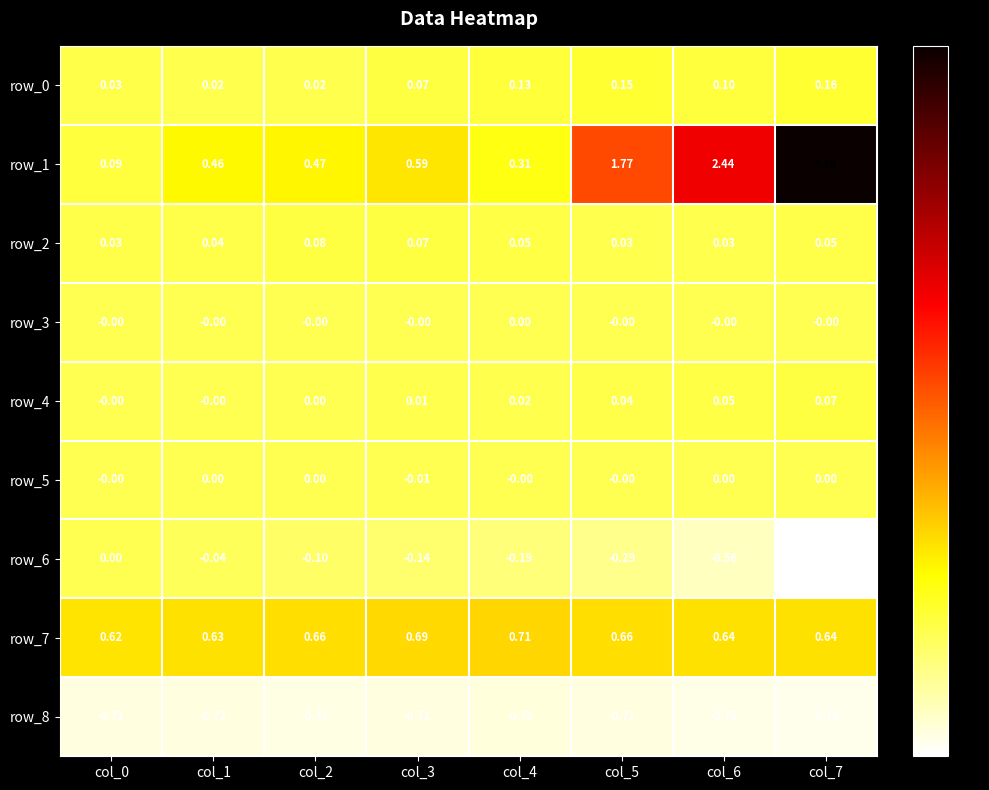

Is the value of row_7 at col_0 greater than the value of row_2 at col_4?

Yes